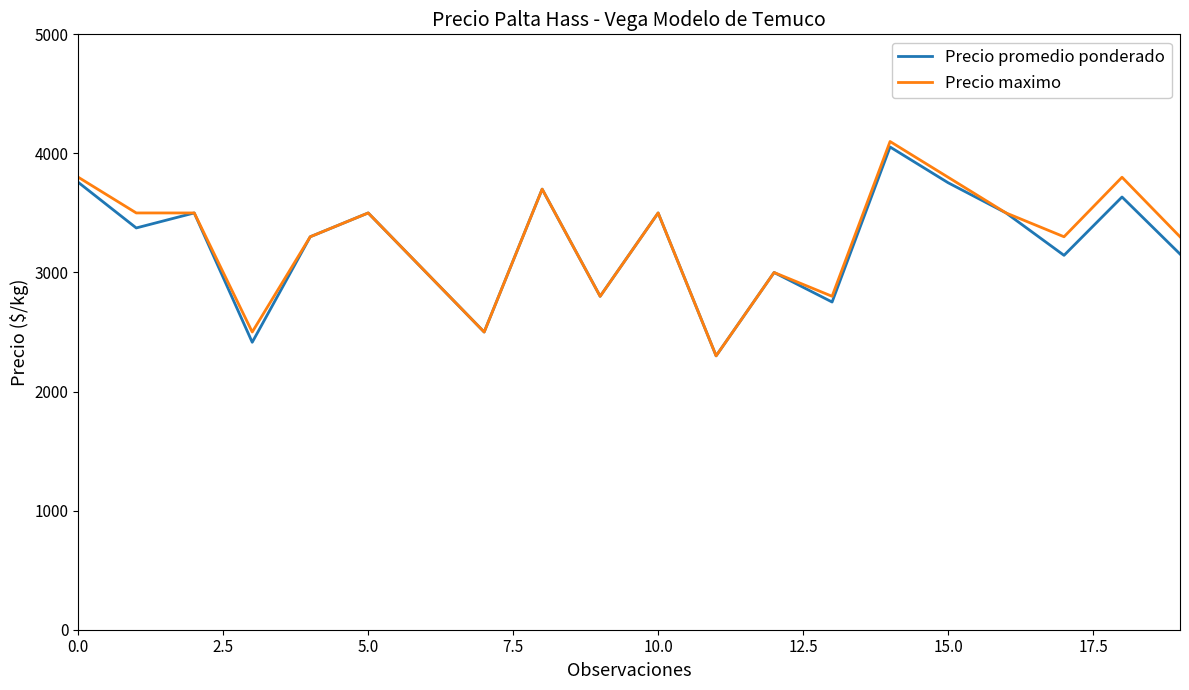

What is the minimum value for Precio maximo?

2300